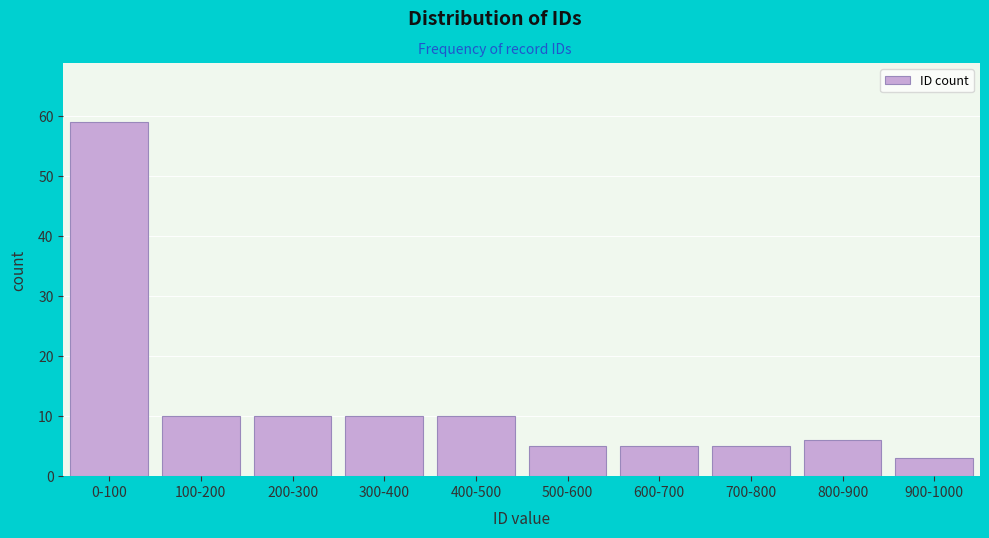

Reading left to right, list all the values displayed in this chart.

59	10	10	10	10	5	5	5	6	3